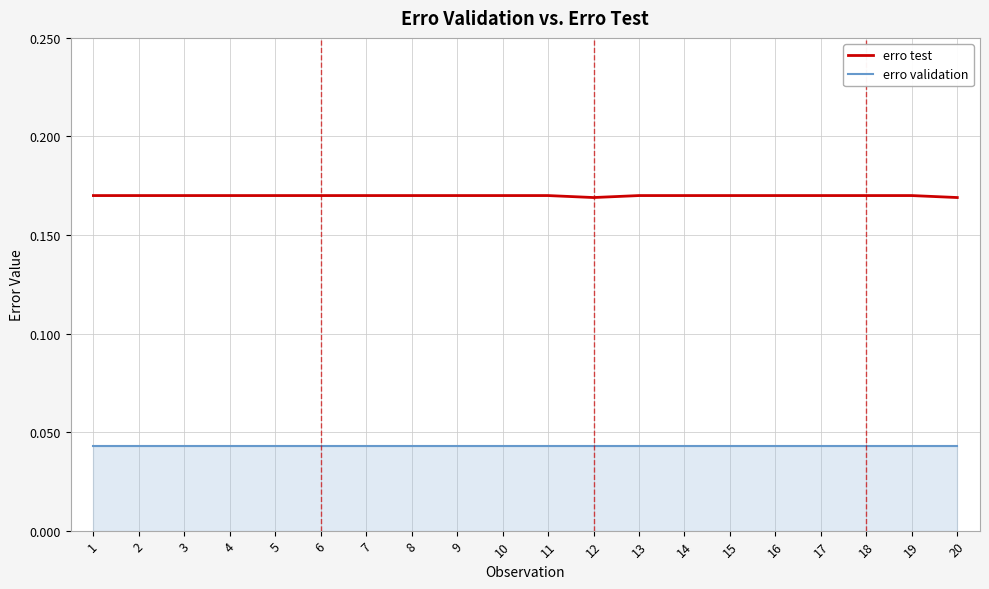

True or false: erro validation and erro test cross at least once.

False